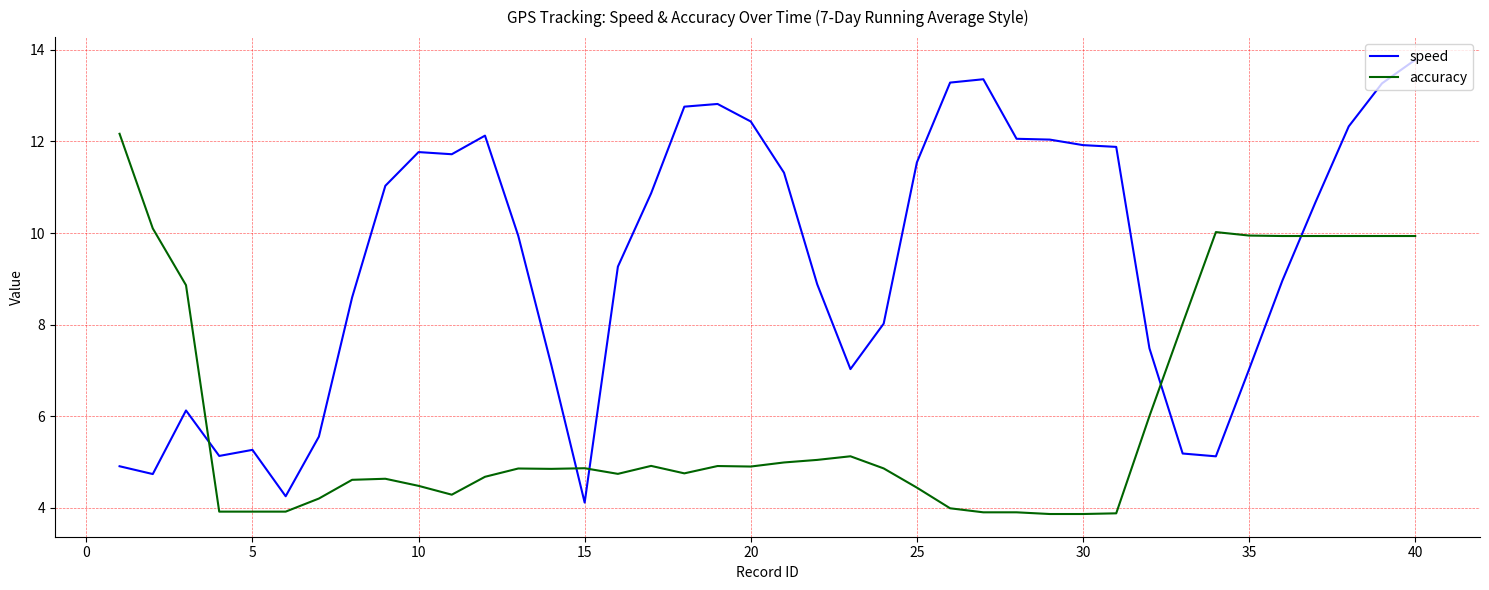

What is the difference between the maximum and minimum values in the speed series?

9.7